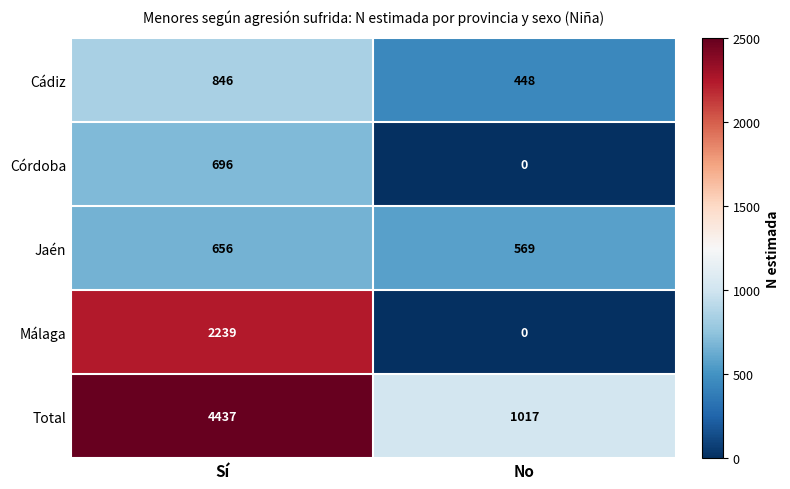

Read the Málaga value at Sí, to the nearest 10.

2240